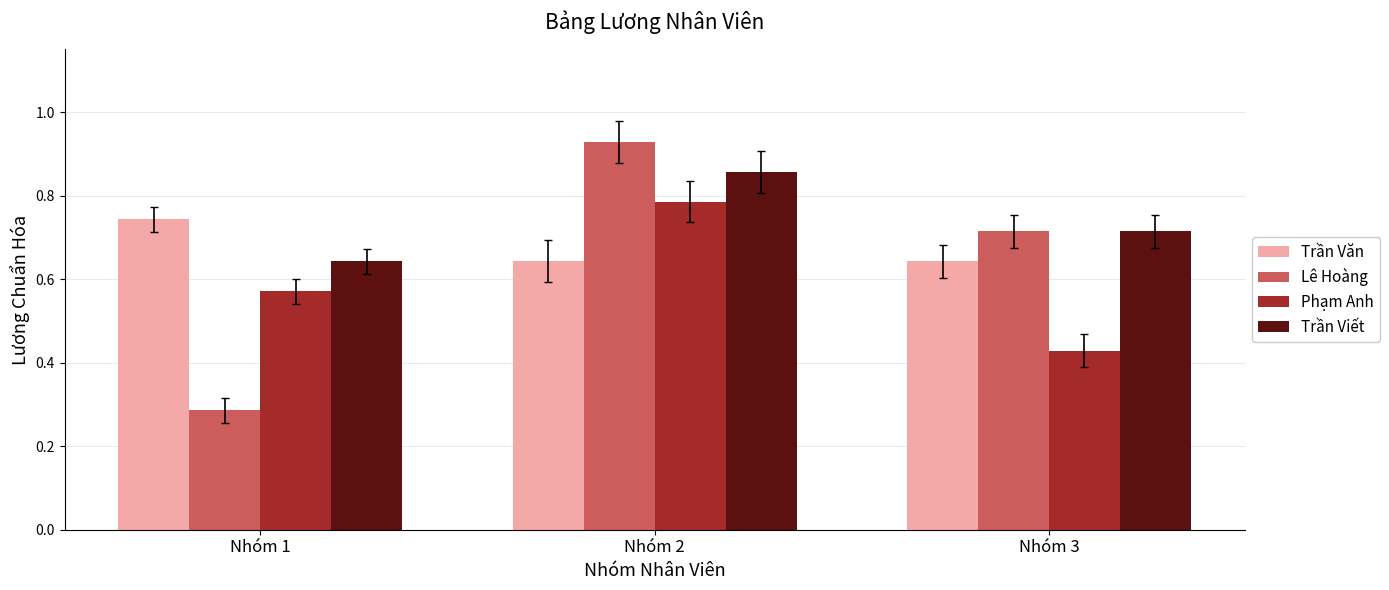

How many bars are there in each group?

4